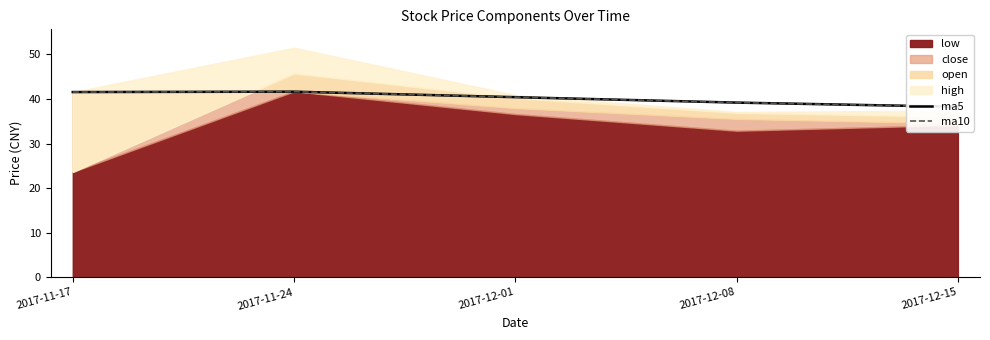

Where is the first local maximum for ma10?

2017-11-24